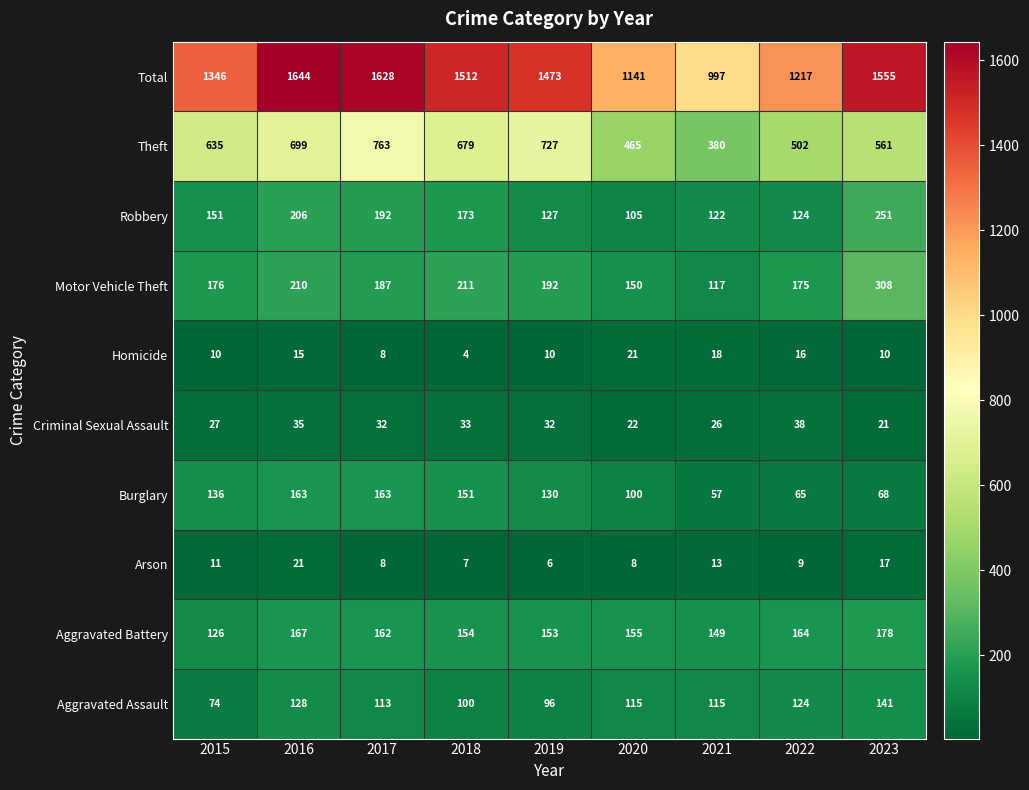

What is the difference between the maximum and second lowest values in the Total series?

503